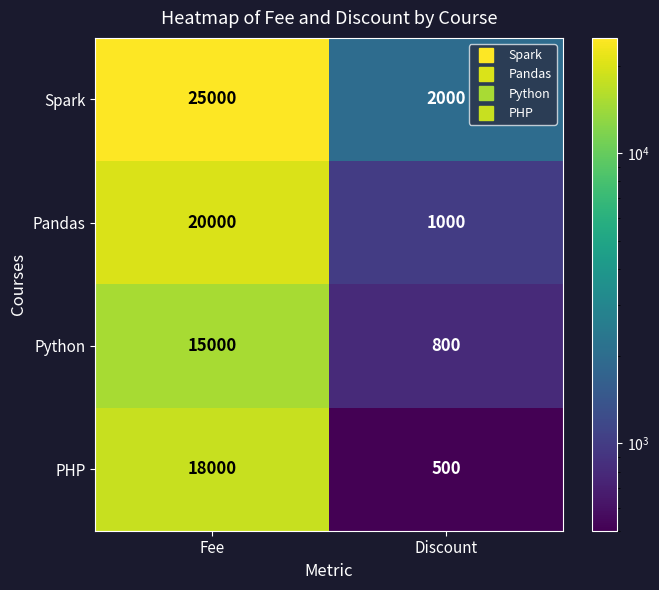

The value of Spark at Fee is 25000. True or false?

True